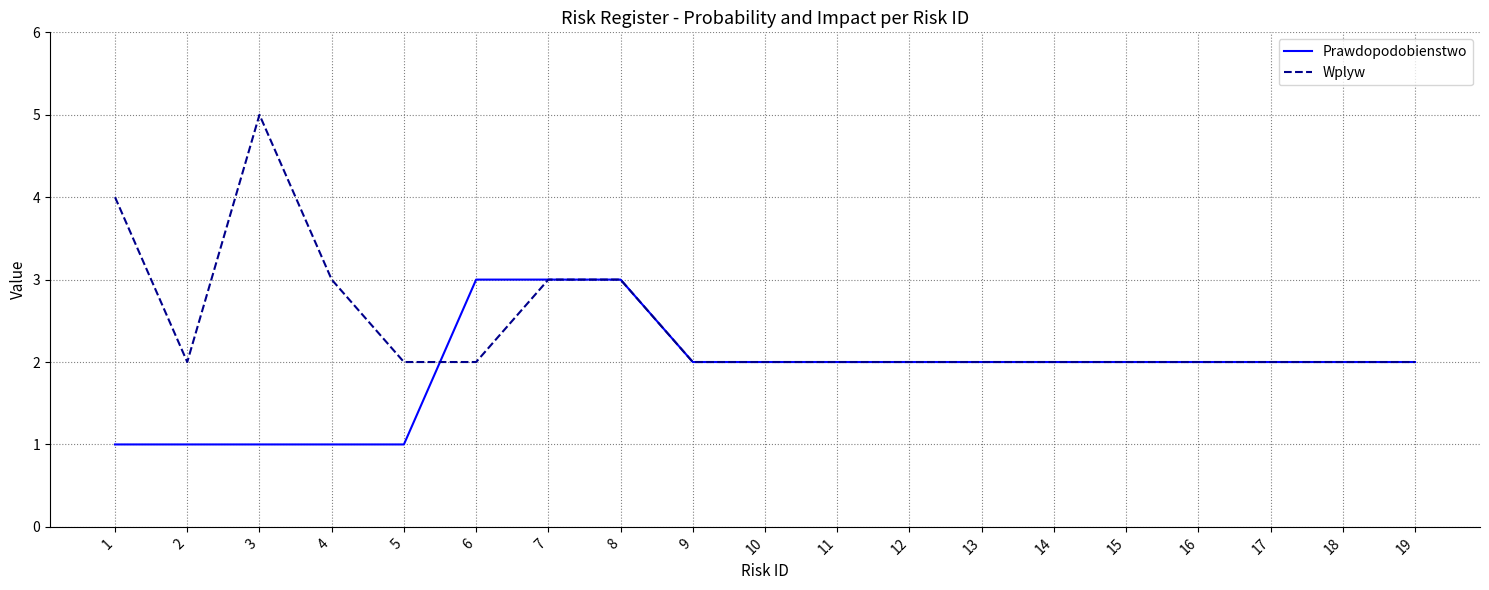

Reading left to right, what are all the values shown in this chart?

Prawdopodobienstwo: 1=1	2=1	3=1	4=1	5=1	6=3	7=3	8=3	9=2	10=2	11=2	12=2	13=2	14=2	15=2	16=2	17=2	18=2	19=2
Wplyw: 1=4	2=2	3=5	4=3	5=2	6=2	7=3	8=3	9=2	10=2	11=2	12=2	13=2	14=2	15=2	16=2	17=2	18=2	19=2